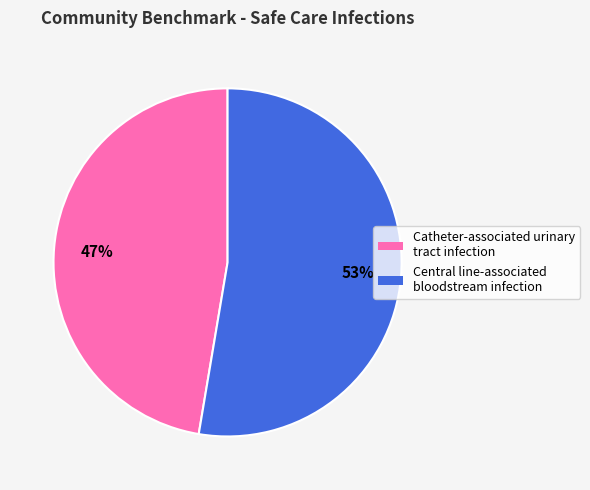

To the nearest percent, what is the average slice percentage?

50%